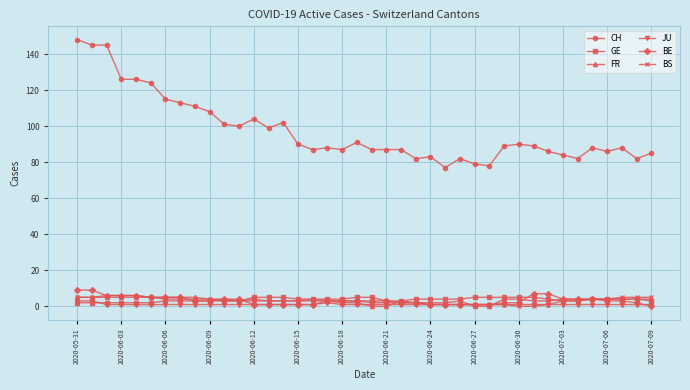

Which series has the widest spread of values?

CH